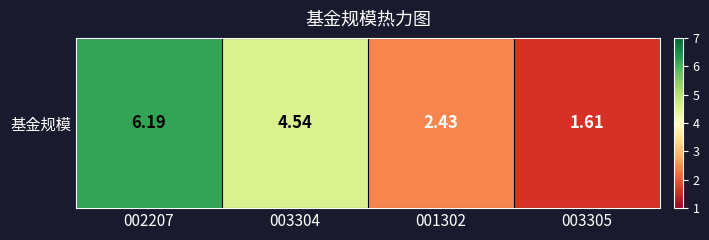

What is the difference between the second highest and minimum values?

2.9